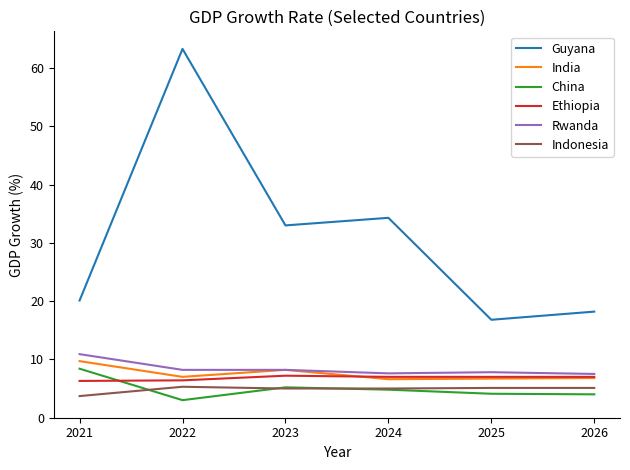

At which category is the sum across all series the highest?

2022